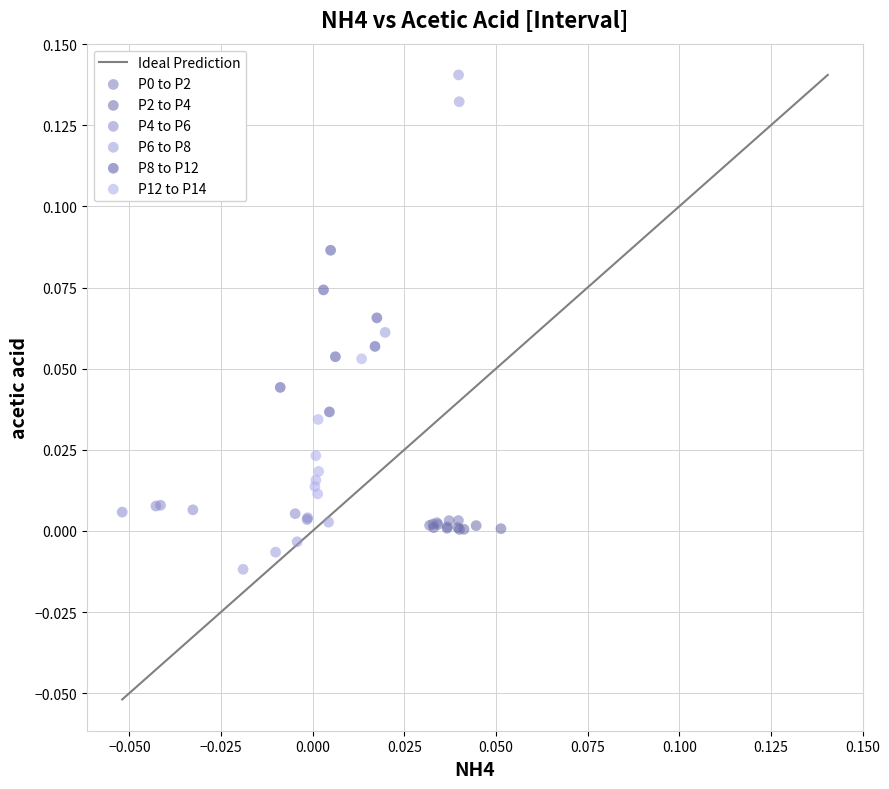

Which series has the largest Y range (max minus min)?

P6 to P8